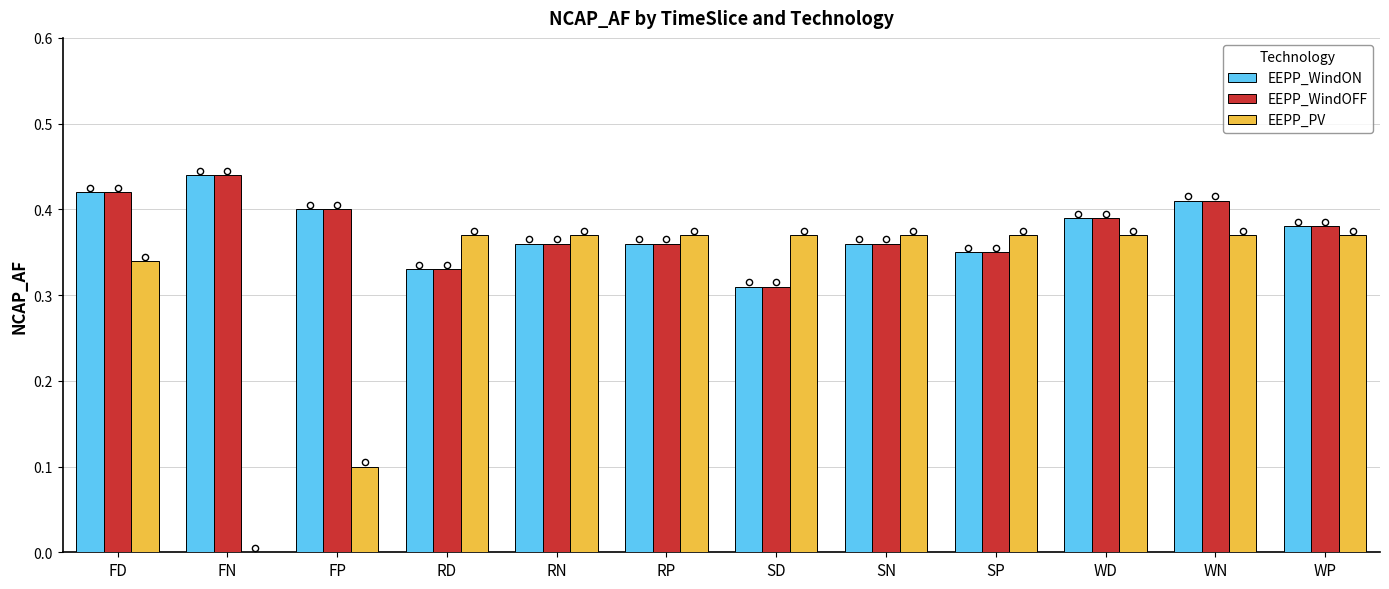

What are all the series names shown in the legend?

EEPP_WindON, EEPP_WindOFF, EEPP_PV